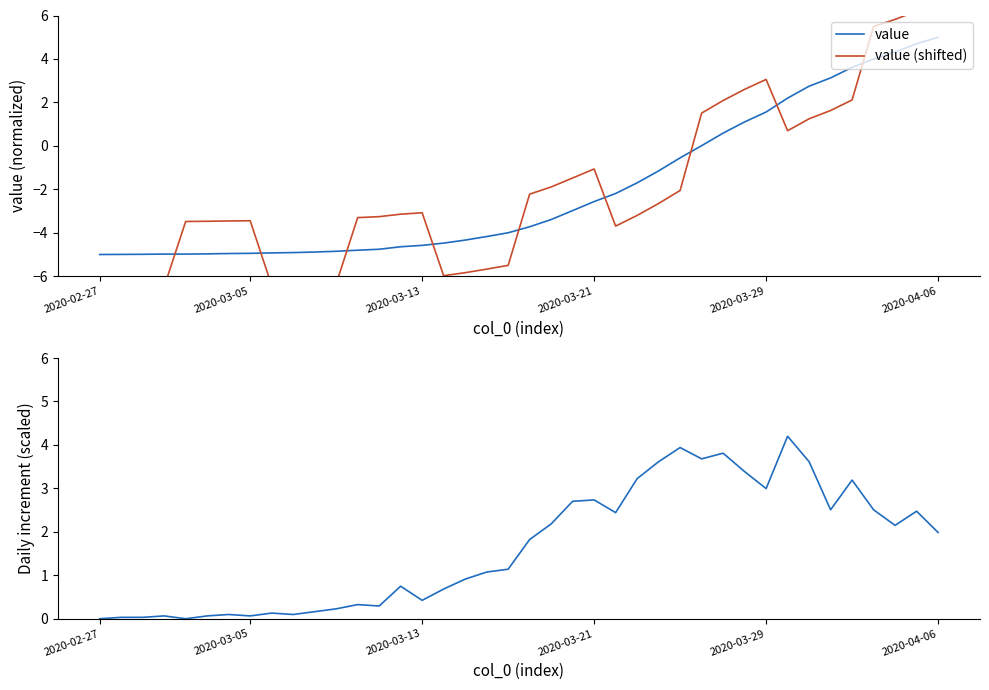

Which category has the highest value in the value series?

2020-04-06